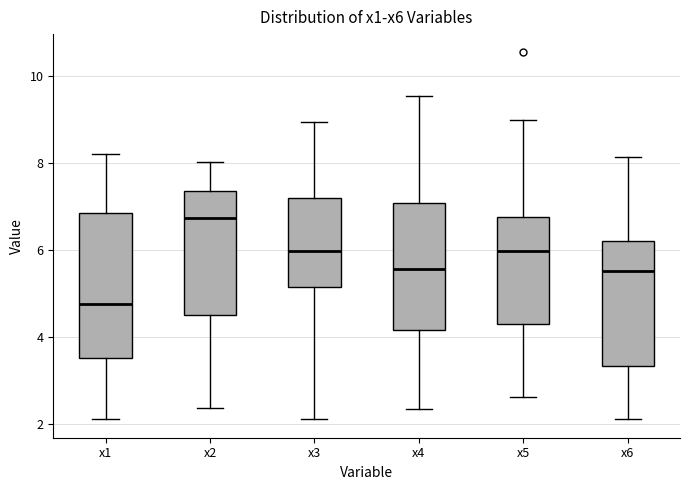

Which box is the tallest, from its lower edge to its upper edge?

x1